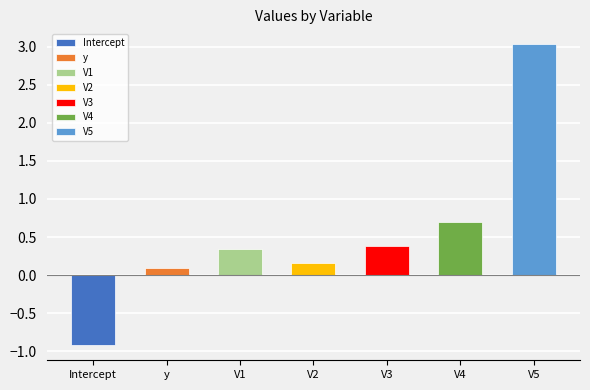

What is the sum of the values at V2 and V1?

0.5